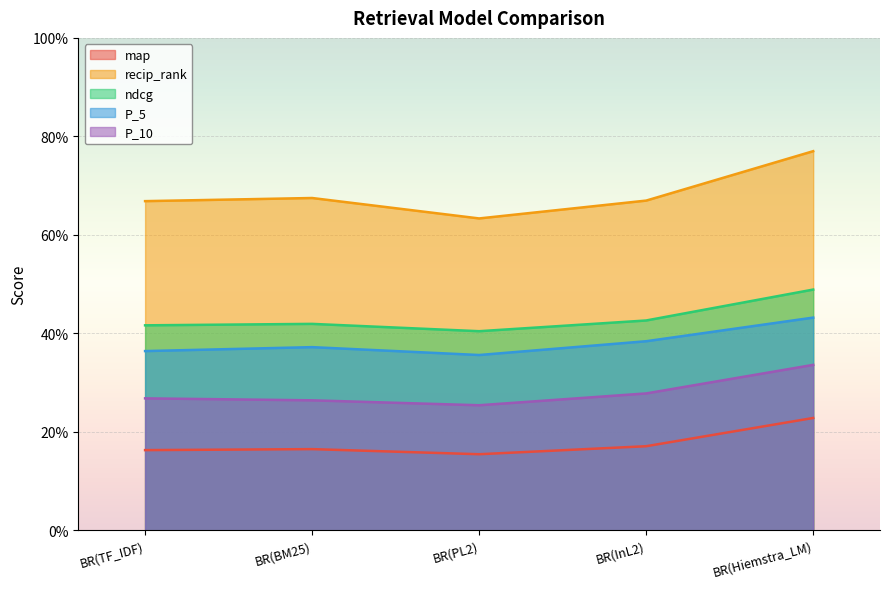

Between BR(InL2) and BR(Hiemstra_LM), which series saw the biggest shift?

recip_rank